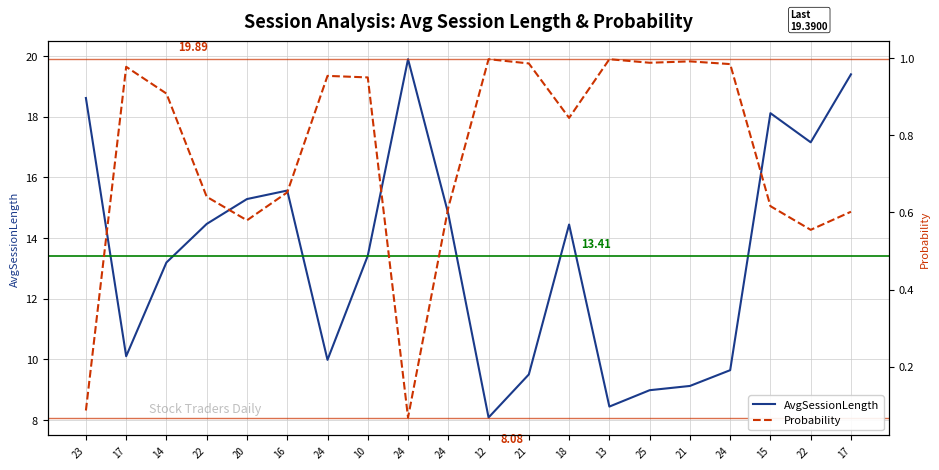

What is the sum of the AvgSessionLength values at 24 and 18?

24.4